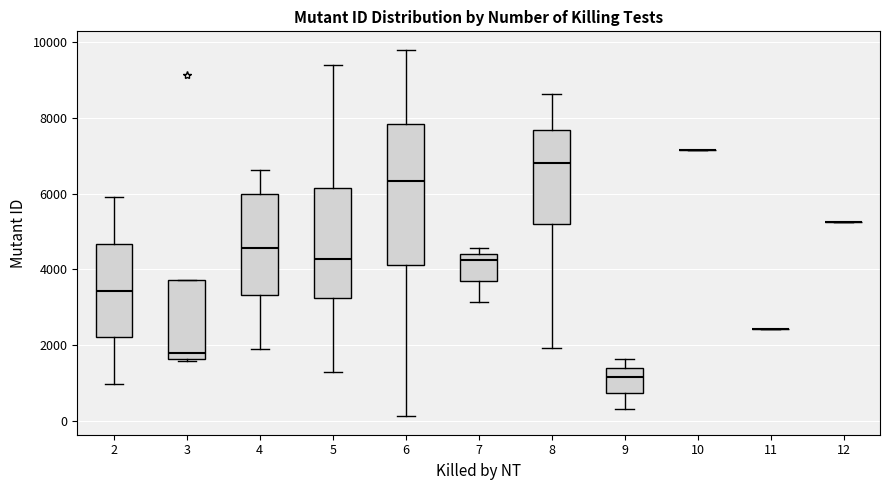

Reading left to right, read every box against the y-axis: the position of its median line, the range the box covers, and the ends of its whiskers. The values are not printed on the chart, so give them approximately, as read against the axis.

2: median 3400, box 2200 to 4600, whiskers 1000 to 6000
3: median 1800, box 1600 to 3800, whiskers 1600 to 3800
4: median 4600, box 3400 to 6000, whiskers 1800 to 6600
5: median 4200, box 3200 to 6200, whiskers 1400 to 9400
6: median 6400, box 4200 to 7800, whiskers 200 to 9800
7: median 4200, box 3600 to 4400, whiskers 3200 to 4600
8: median 6800, box 5200 to 7600, whiskers 2000 to 8600
9: median 1200, box 800 to 1400, whiskers 400 to 1600
10: box collapsed to a line at 7200, whiskers 7200 to 7200
11: box collapsed to a line at 2400, whiskers 2400 to 2400
12: box collapsed to a line at 5200, whiskers 5200 to 5200